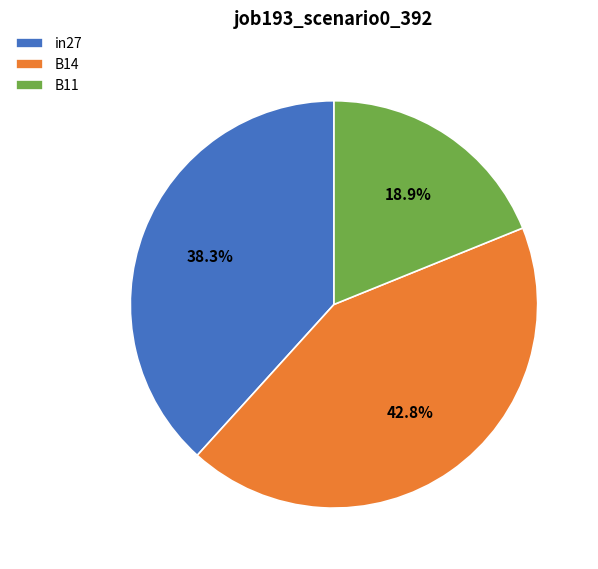

The B11 slice represents 28% of the pie. True or false?

False